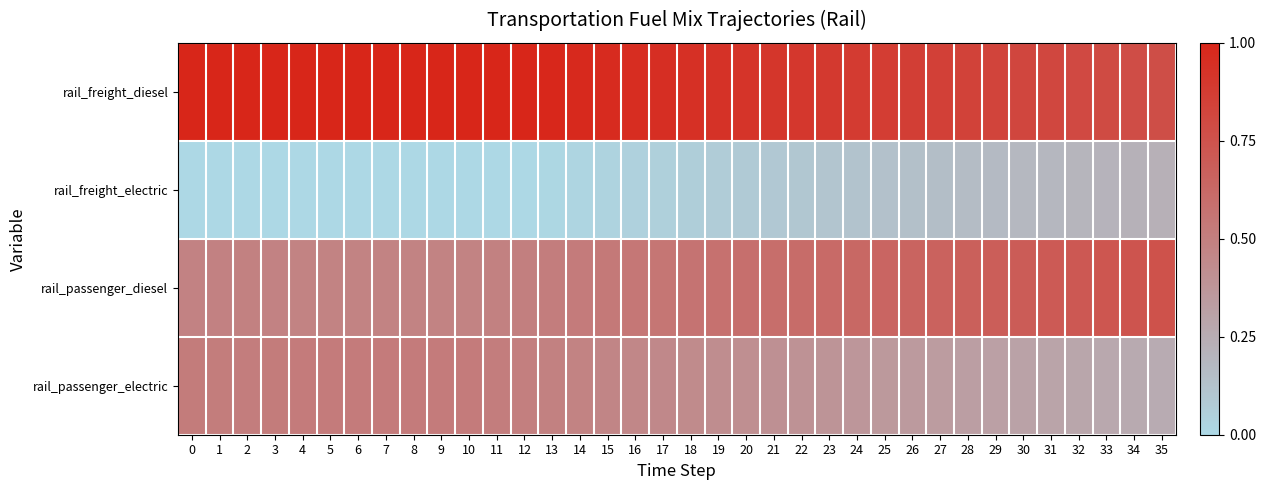

List the series in order of their overall mean, highest first.

rail_freight_diesel, rail_passenger_diesel, rail_passenger_electric, rail_freight_electric